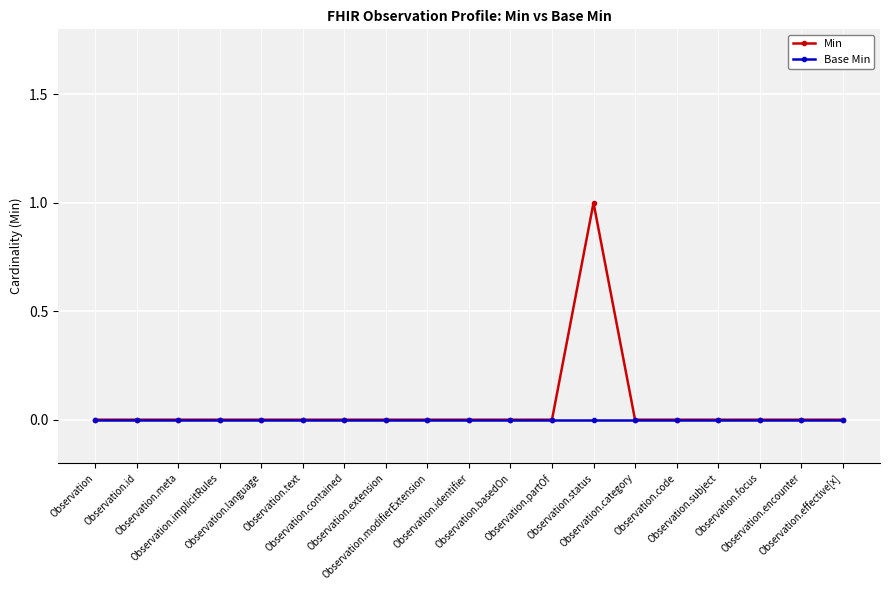

List the series in order of their peak value, highest first.

Min, Base Min